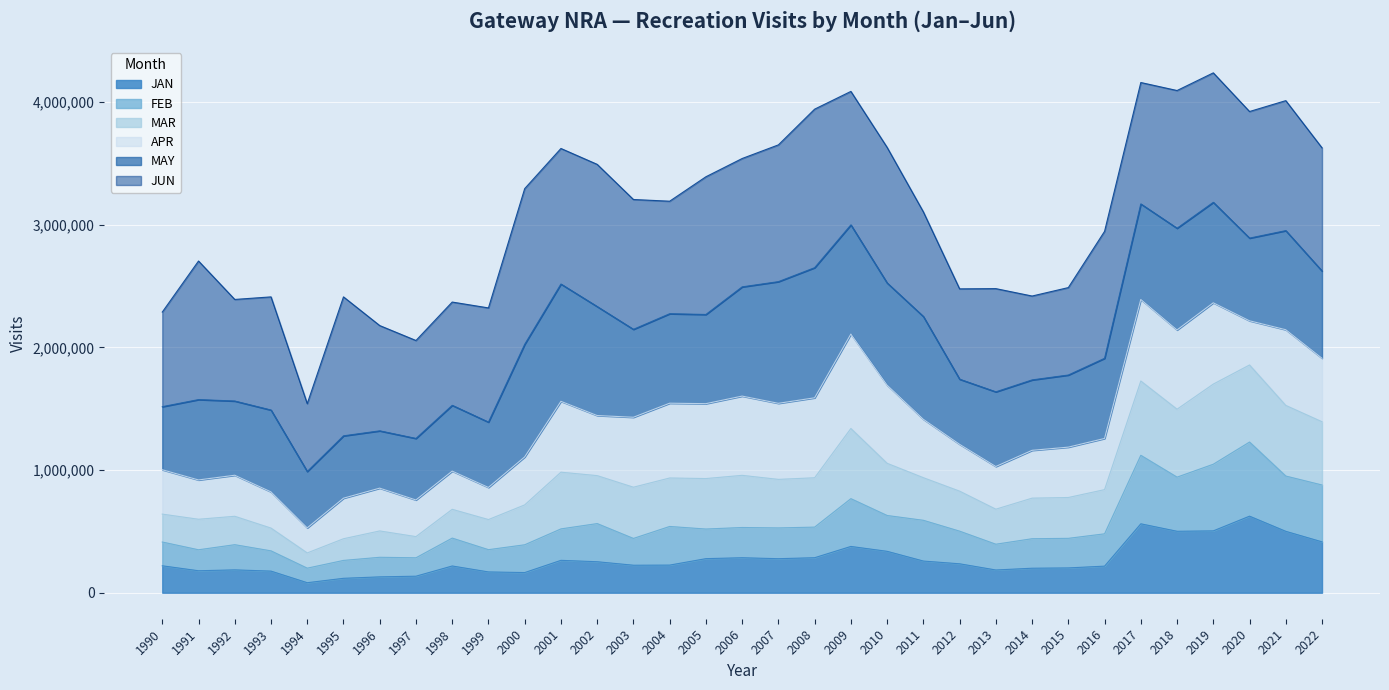

What is the total value across all series at 2013?

2478230